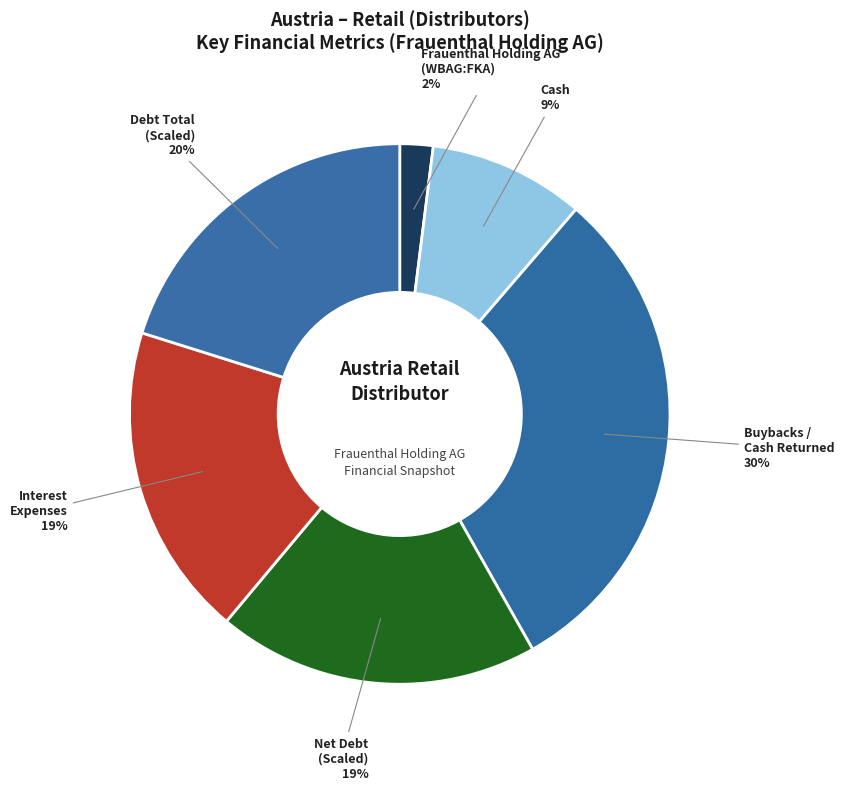

Approximately how many times larger is the value at Buybacks / Cash Returned compared to Cash?

3.3